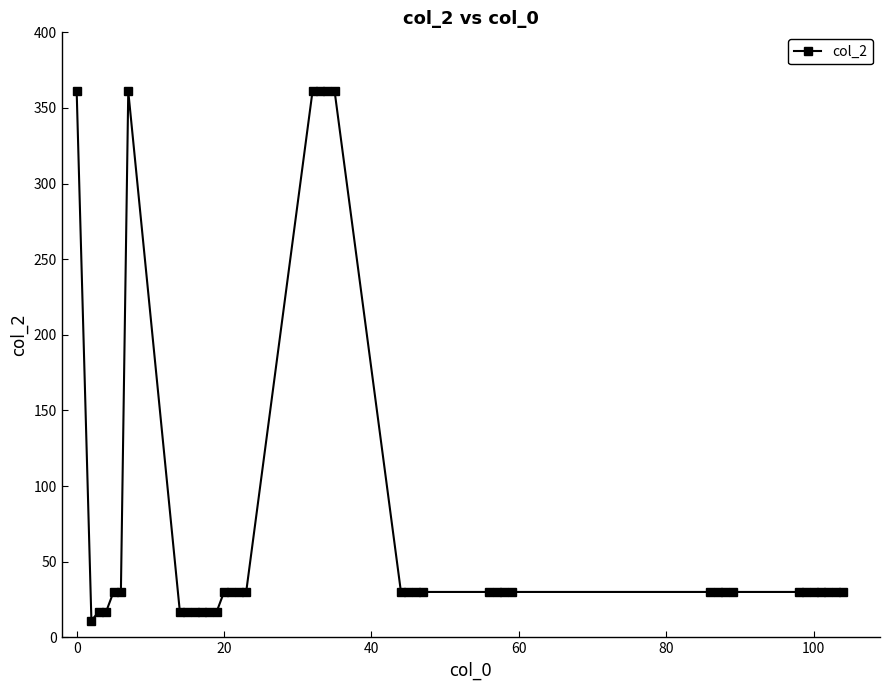

Reading right to left, what are all the values shown in this chart?

30	30	30	30	30	30	30	30	30	30	30	30	30	30	30	30	30	30	30	361	361	361	361	30	30	30	30	17	17	17	17	17	17	361	30	30	17	17	11	361